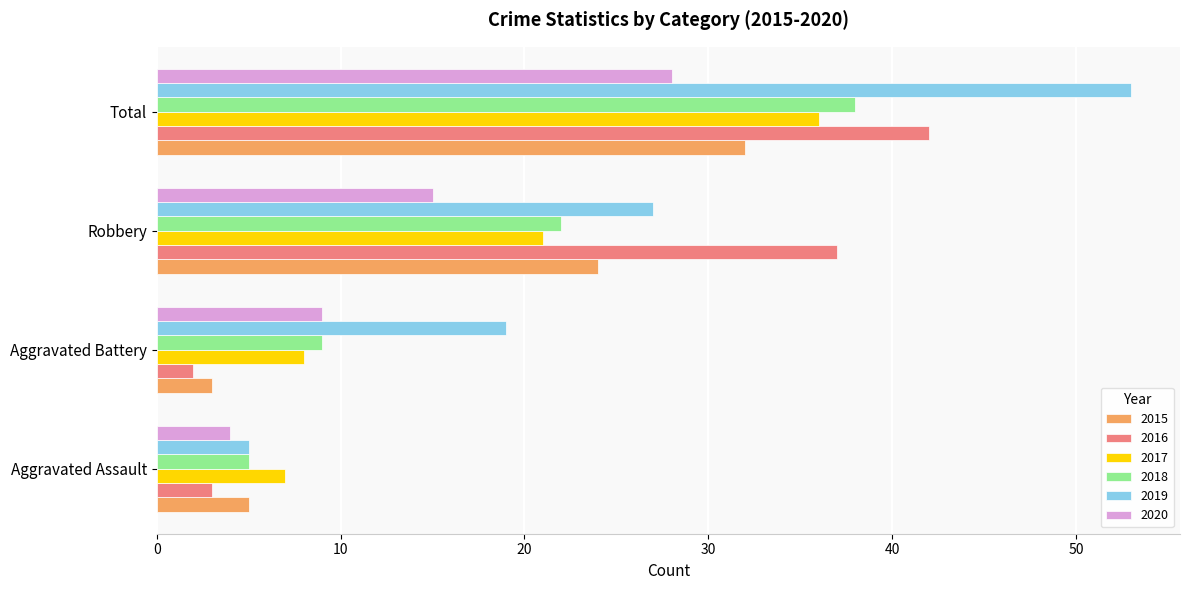

What is the difference between the highest and lowest values at Aggravated Battery?

17